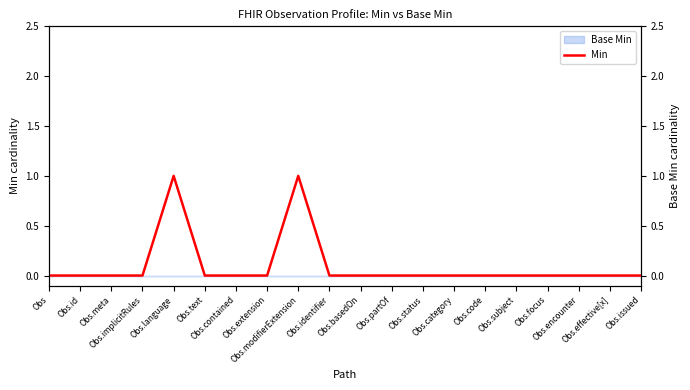

List the labels in order of value, largest first.

Obs.language, Obs.modifierExtension, Obs, Obs.id, Obs.meta, Obs.implicitRules, Obs.text, Obs.contained, Obs.extension, Obs.identifier, Obs.basedOn, Obs.partOf, Obs.status, Obs.category, Obs.code, Obs.subject, Obs.focus, Obs.encounter, Obs.effective[x], Obs.issued